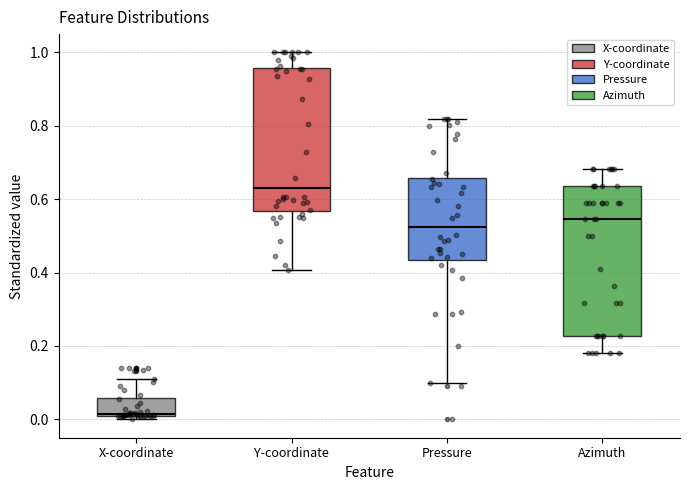

Where does the lower whisker of the box for Azimuth end on the y-axis? The values are not printed on the chart, so give them approximately, as read against the axis.

0.18